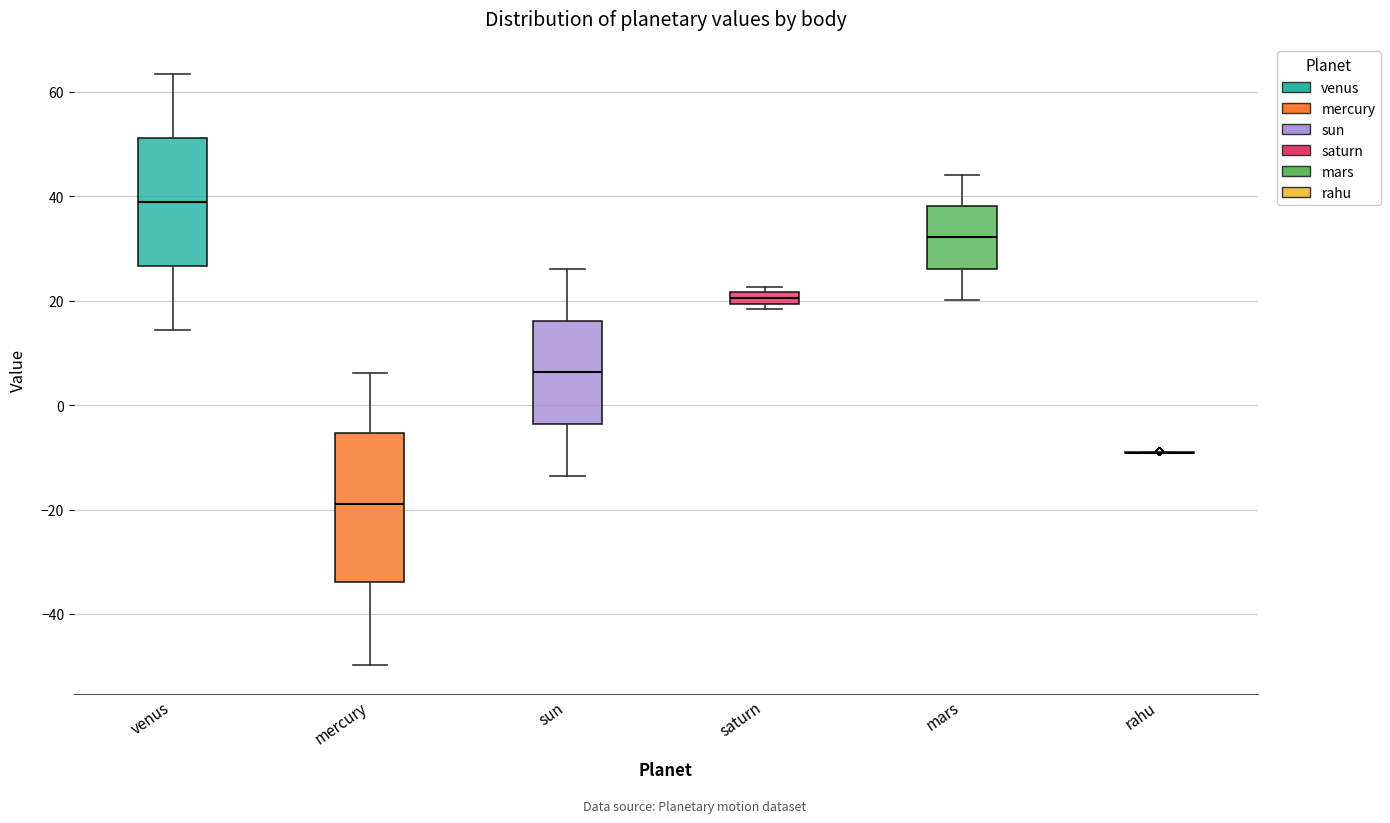

Which box is the tallest, from its lower edge to its upper edge?

mercury